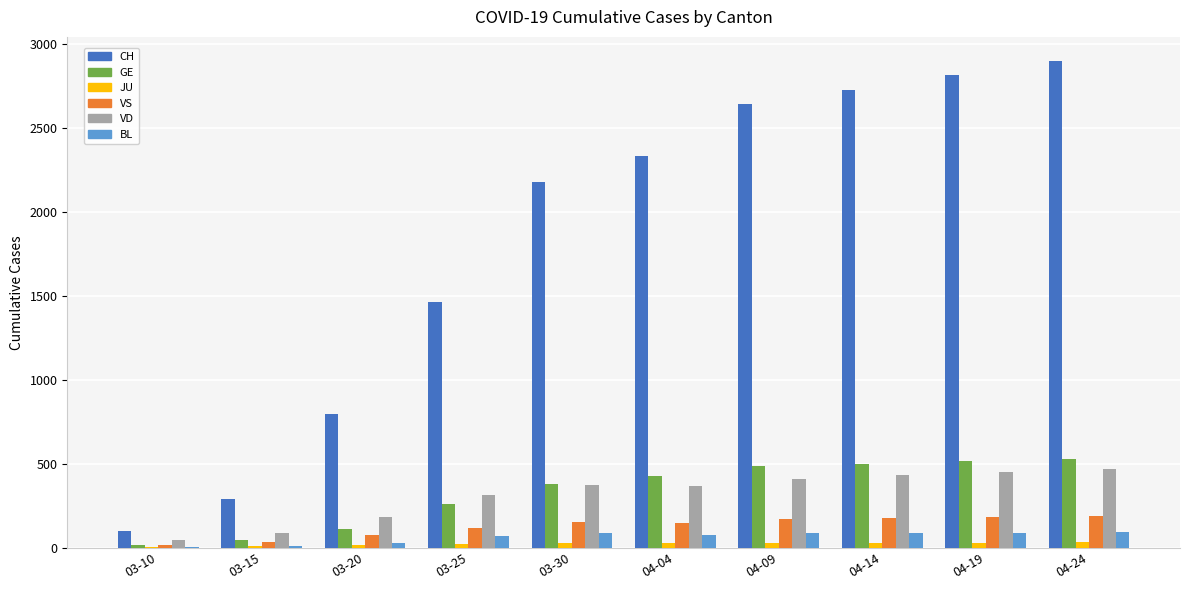

What is the spread (max minus min) of values at 03-10?

96